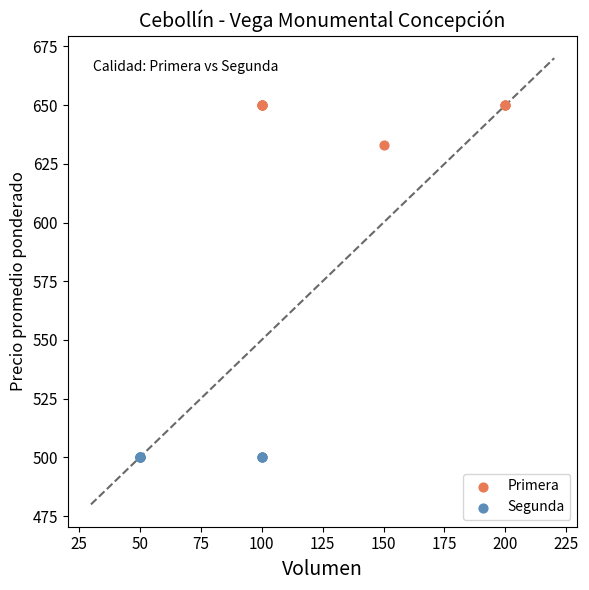

Which series contains the highest Y value?

Primera